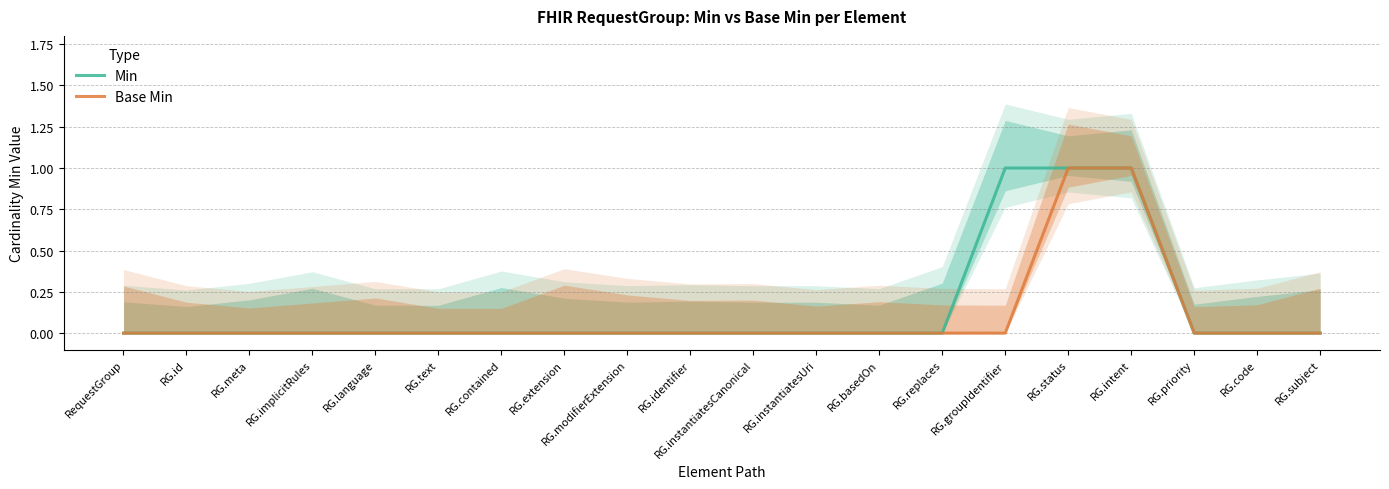

True or false: Min and Base Min cross at least once.

False